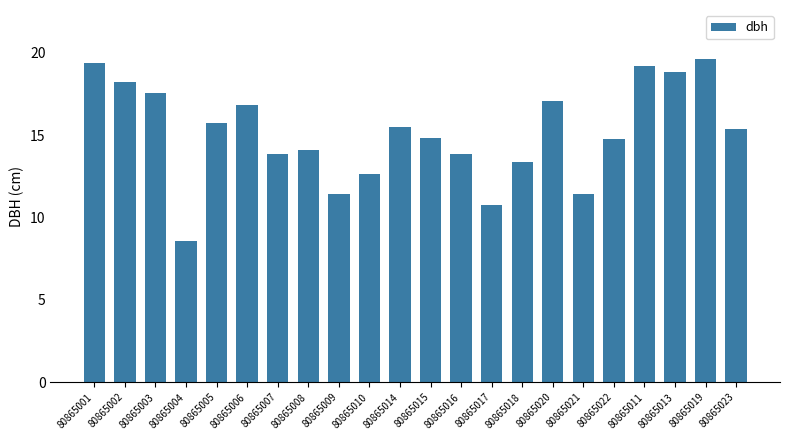

Are the bars horizontal?

No